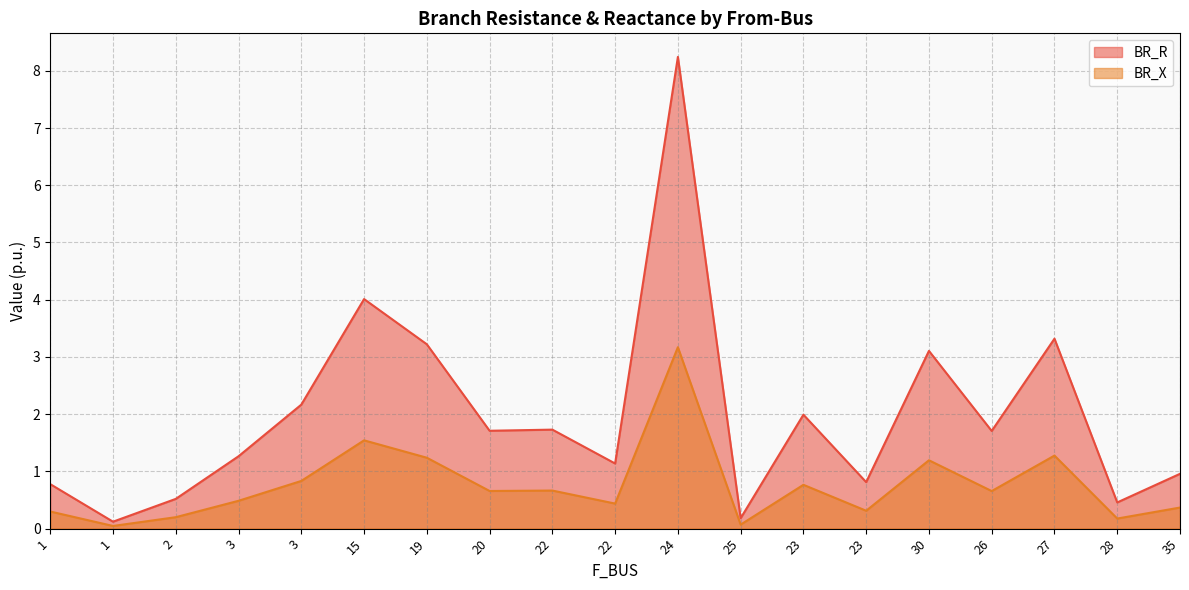

How many lines are shown in the chart?

2